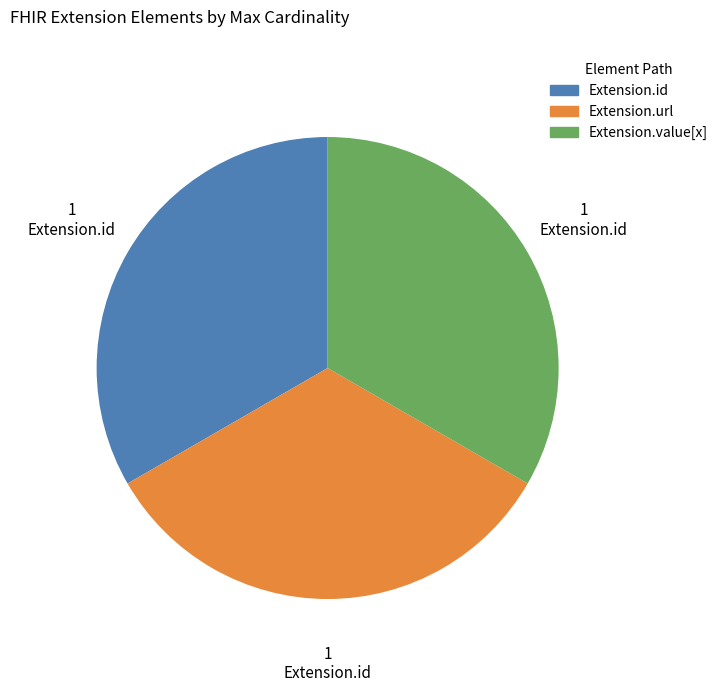

Is there any slice that represents more than half of the pie?

No